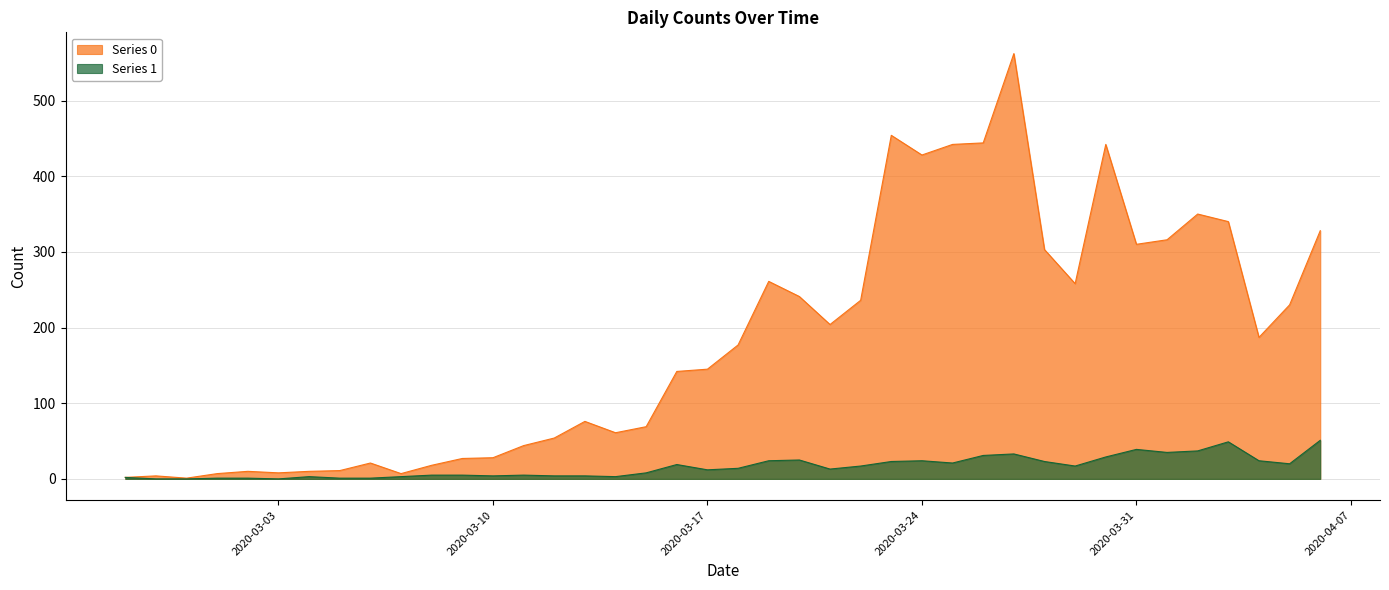

Which category has the lowest value in the Series 0 series?

2020-02-29